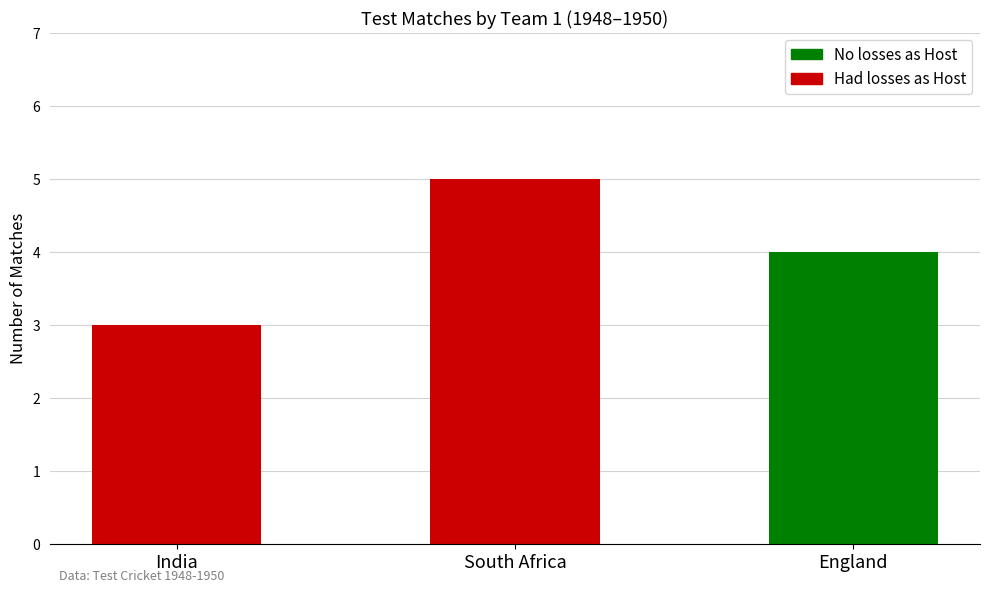

What is the approximate value at South Africa?

5